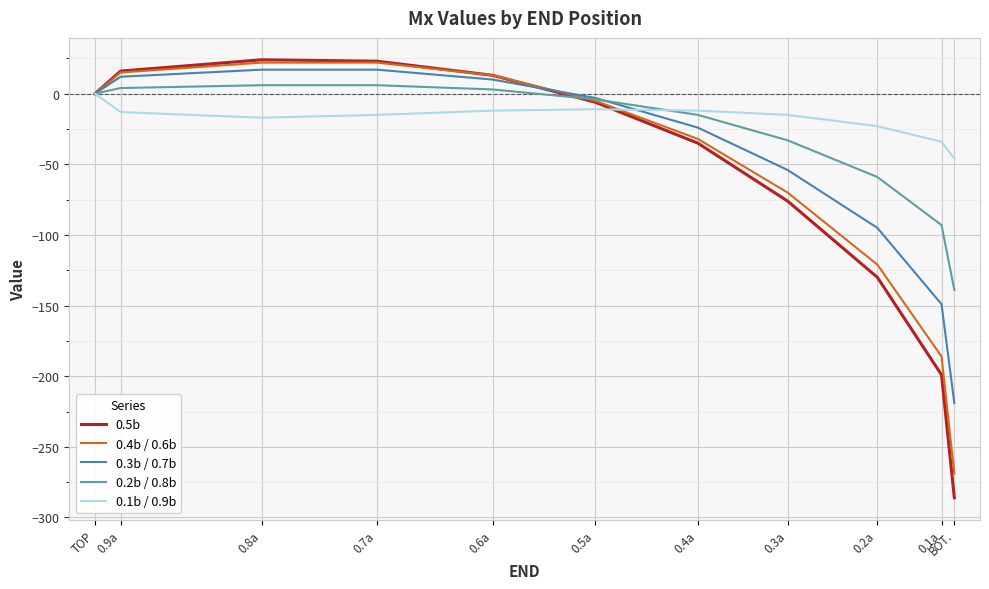

What is the lowest value of the 0.1b / 0.9b series?

-46